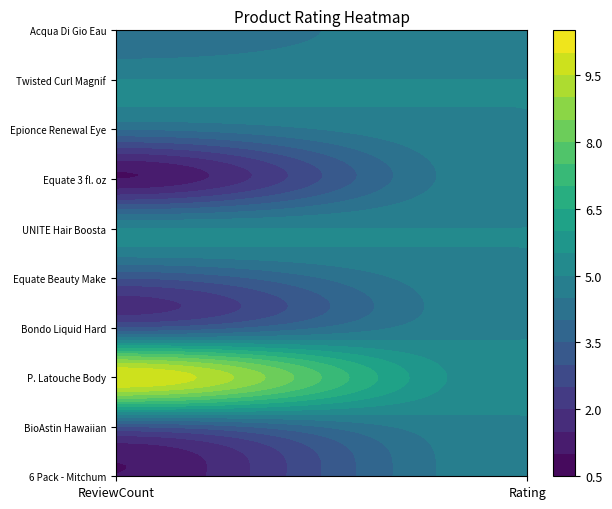

What is the sum of all Equate Beauty Make values?

8